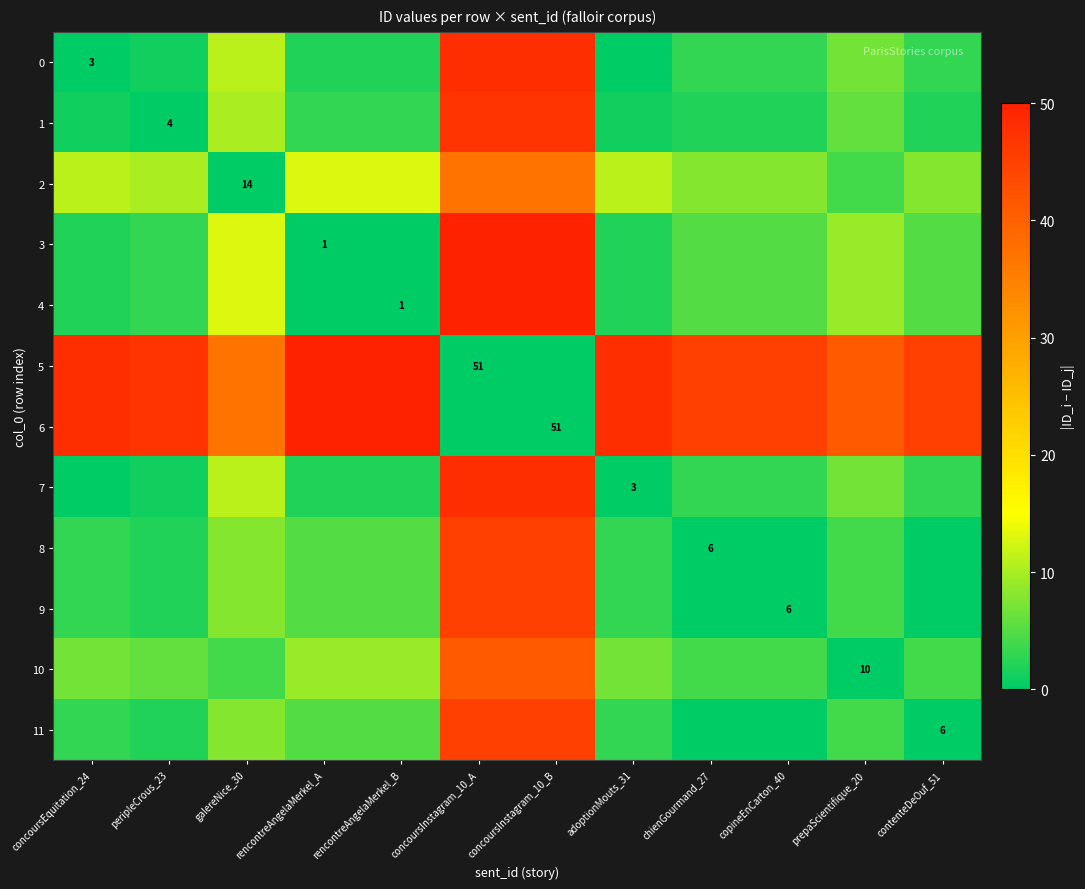

Which category has the highest value across all series?

concoursInstagram_10_A